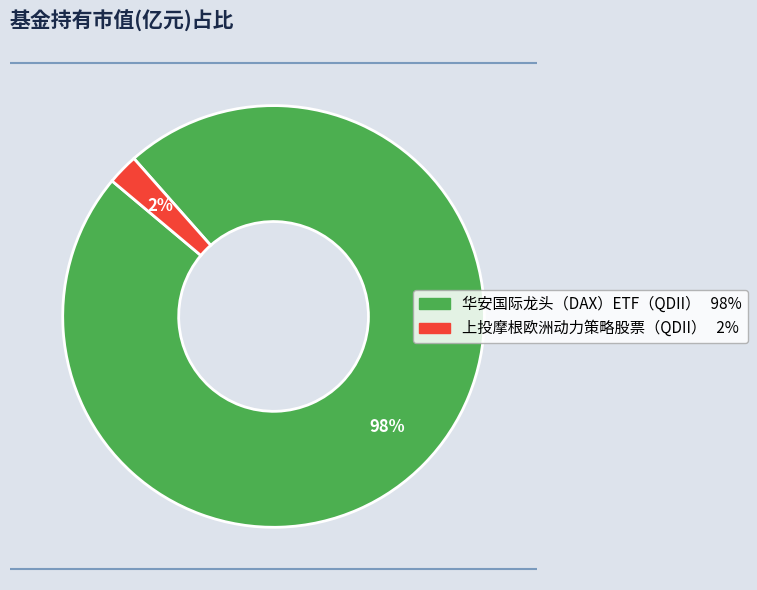

To the nearest percent, what percentage of the pie is 华安国际龙头（DAX）ETF（QDII）?

98%